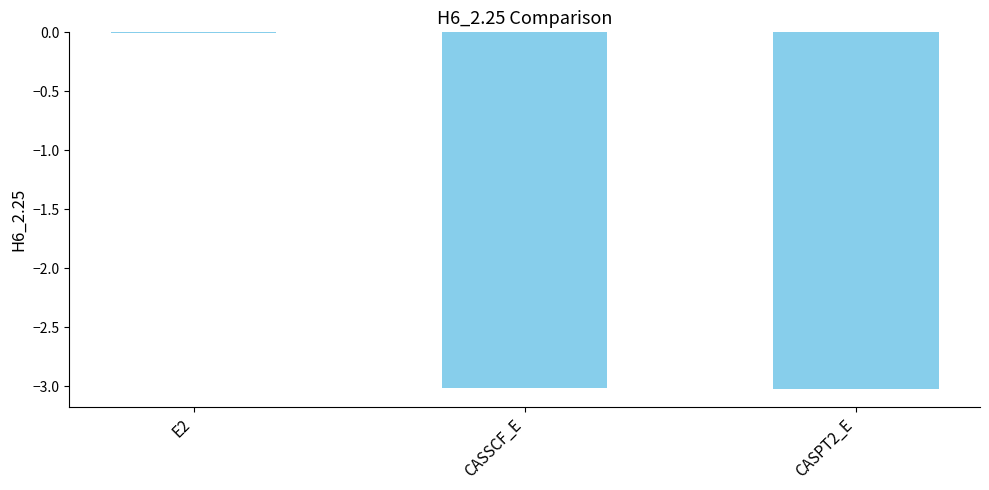

At which label does the data first exceed -3?

E2